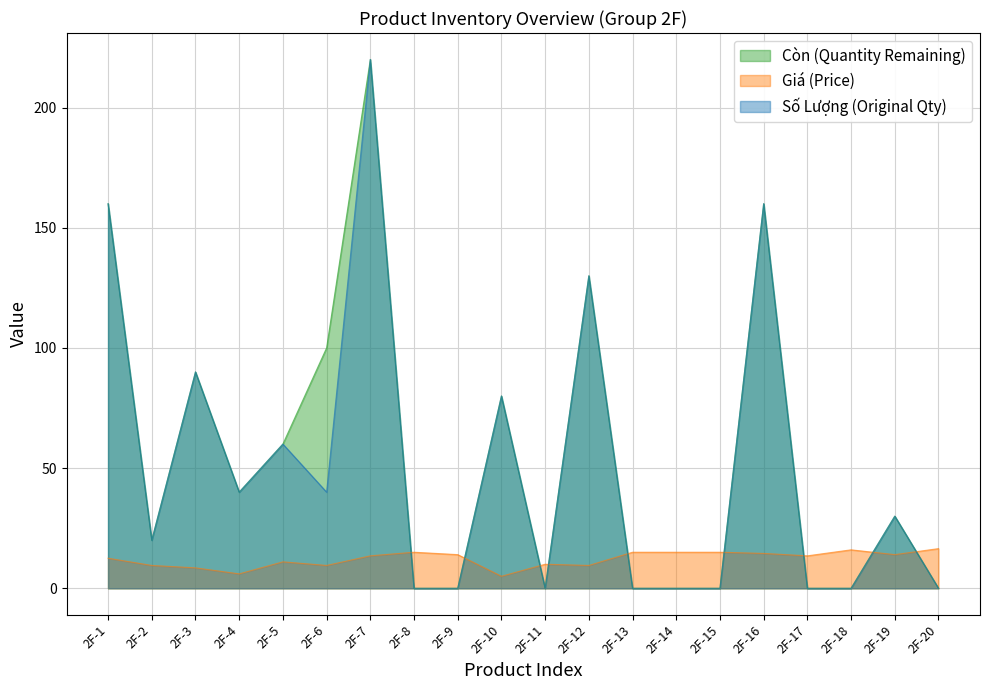

Which series has the largest total across all categories?

Còn (Quantity Remaining)